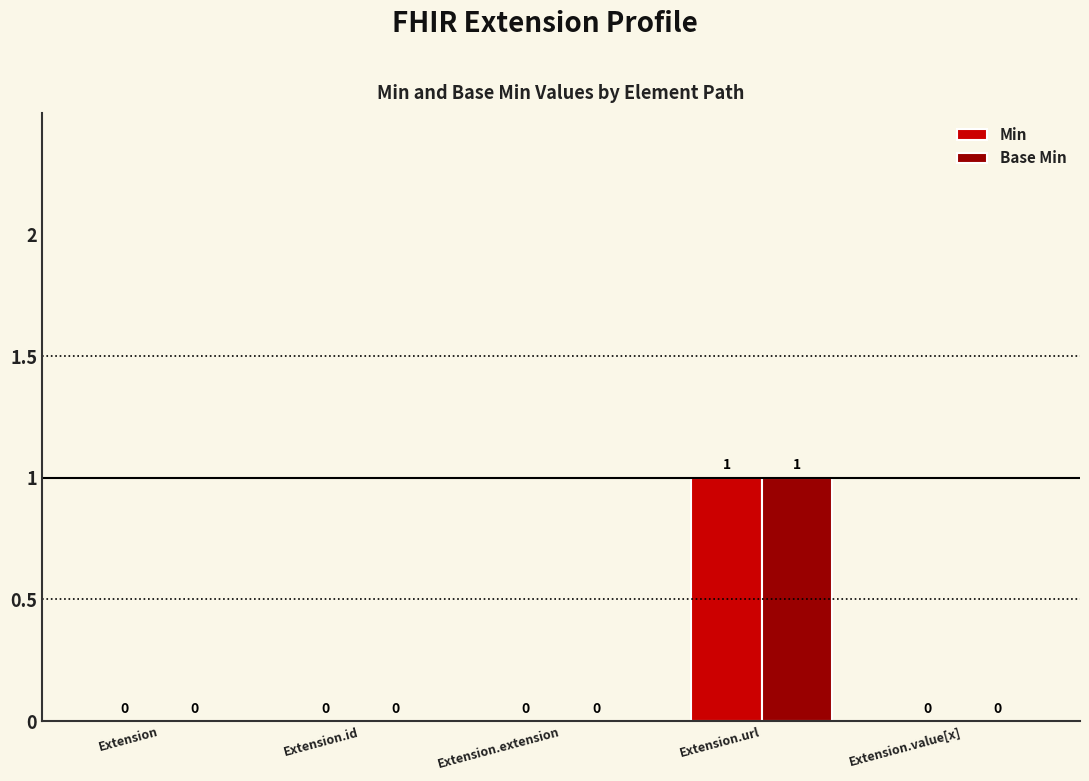

Count the Base Min values in the range 0 to 1.

5